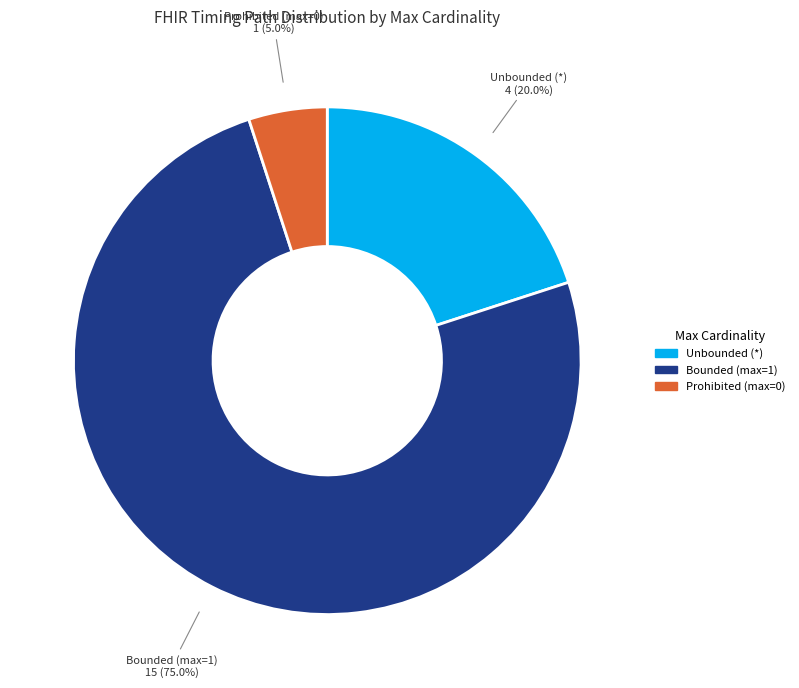

How much of the chart is everything except Unbounded (*)?

80.0%